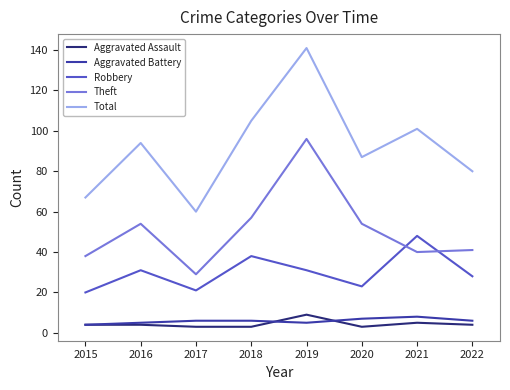

True or false: Robbery and Aggravated Battery cross at least once.

False